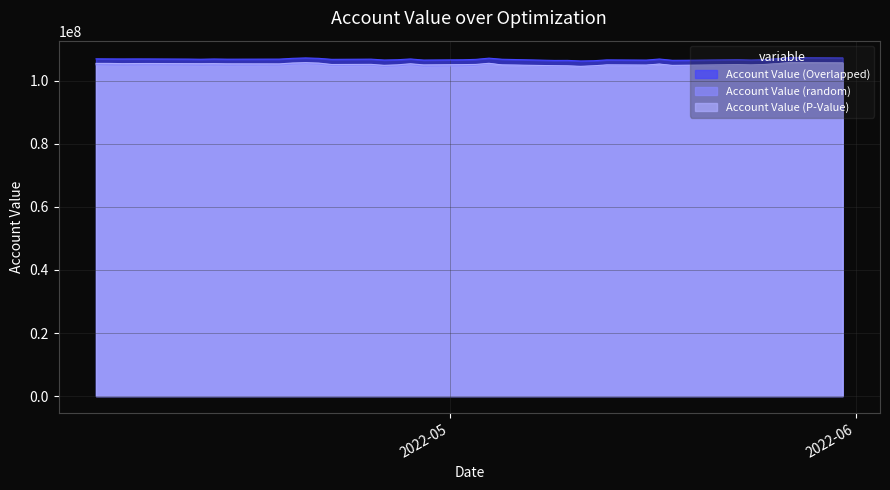

True or false: Account Value (Overlapped) and Account Value (random) cross at least once.

False